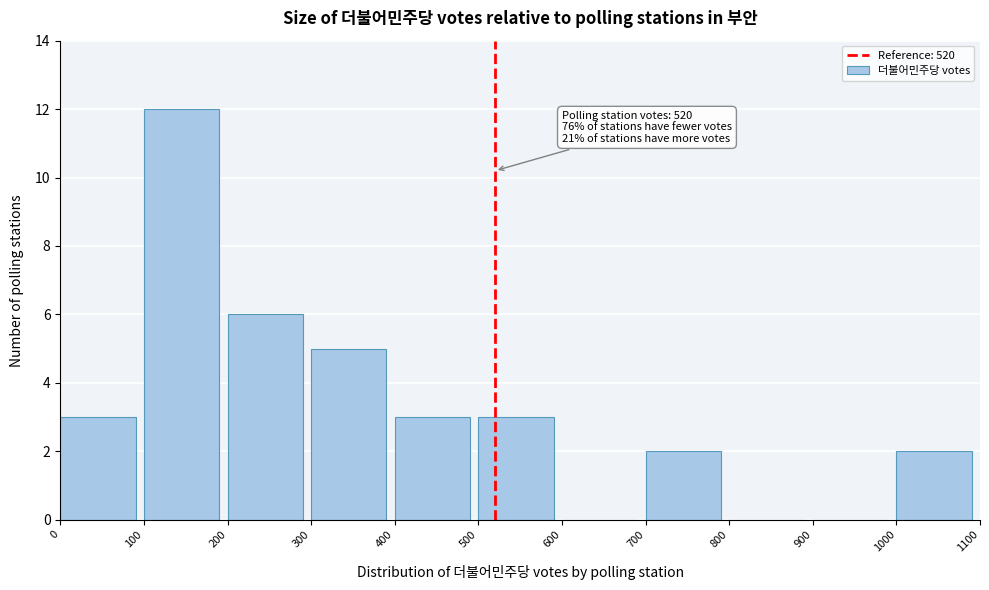

Over which range of the x-axis is the bar tallest?

100 to 200